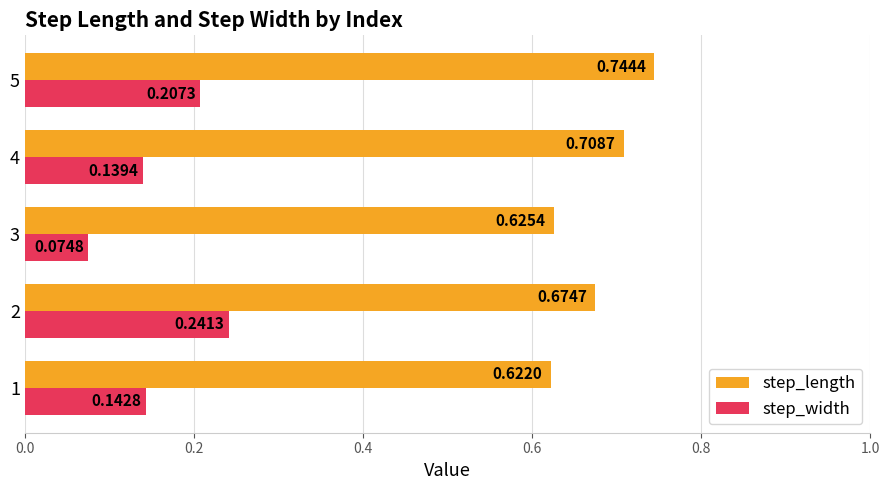

At which category does the chart reach its minimum across all series?

3